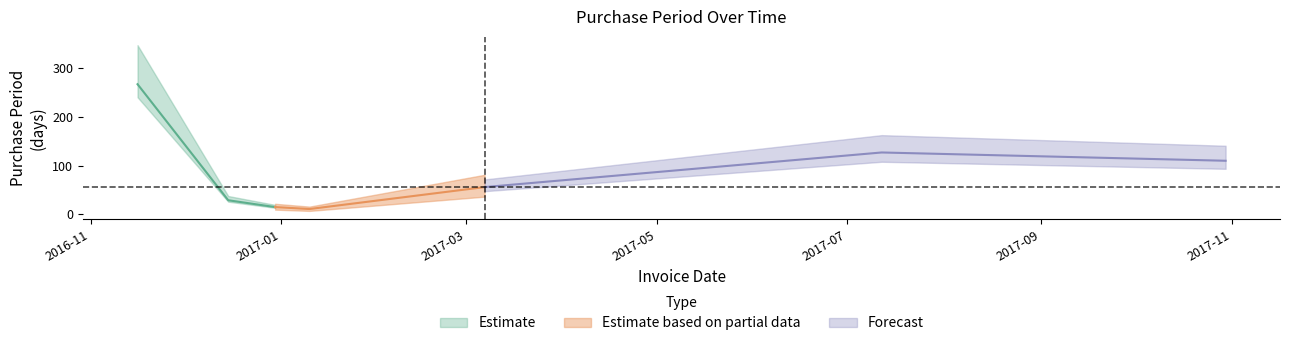

What is the difference between the values at 2016-12-15 and 2017-03-07?

27